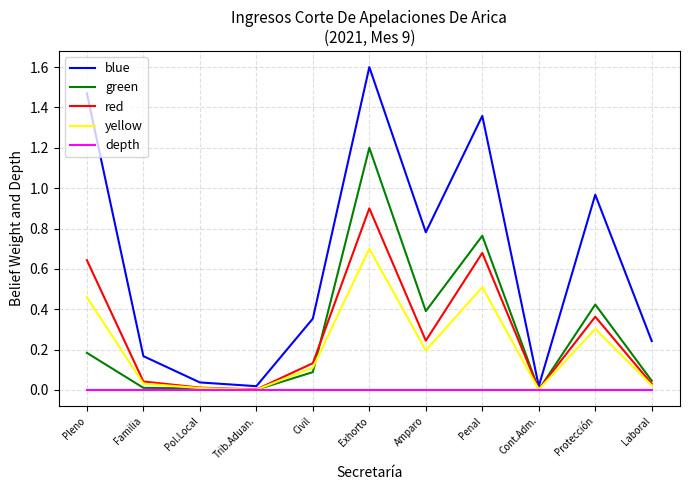

What are all the series names shown in the legend?

blue, green, red, yellow, depth